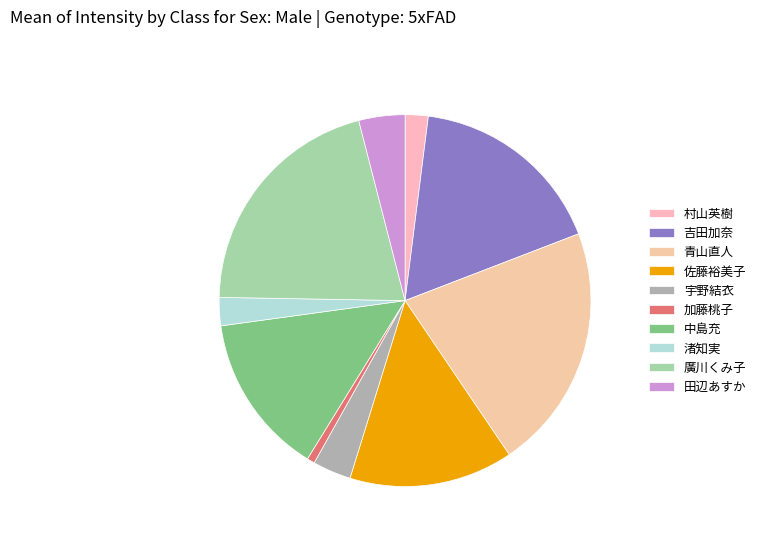

To the nearest percent, what is the combined percentage of 加藤桃子 and 佐藤裕美子?

15%